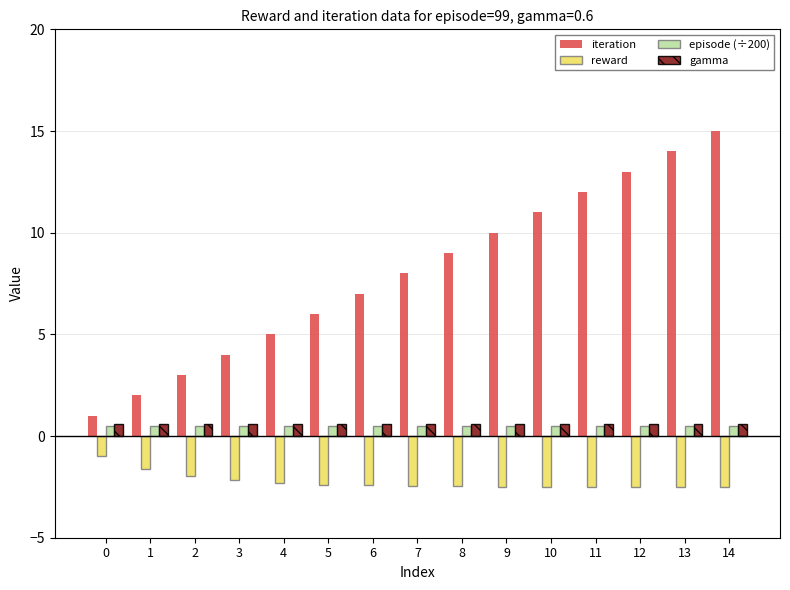

Rank the categories by iteration value from highest to lowest.

14, 13, 12, 11, 10, 9, 8, 7, 6, 5, 4, 3, 2, 1, 0